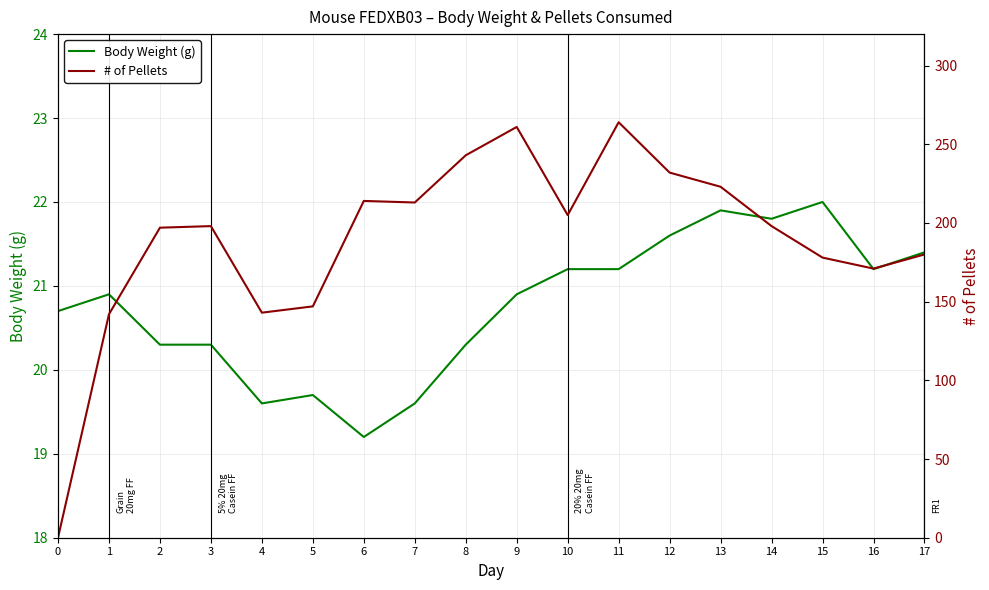

Where is the first local minimum for Body Weight (g)?

4